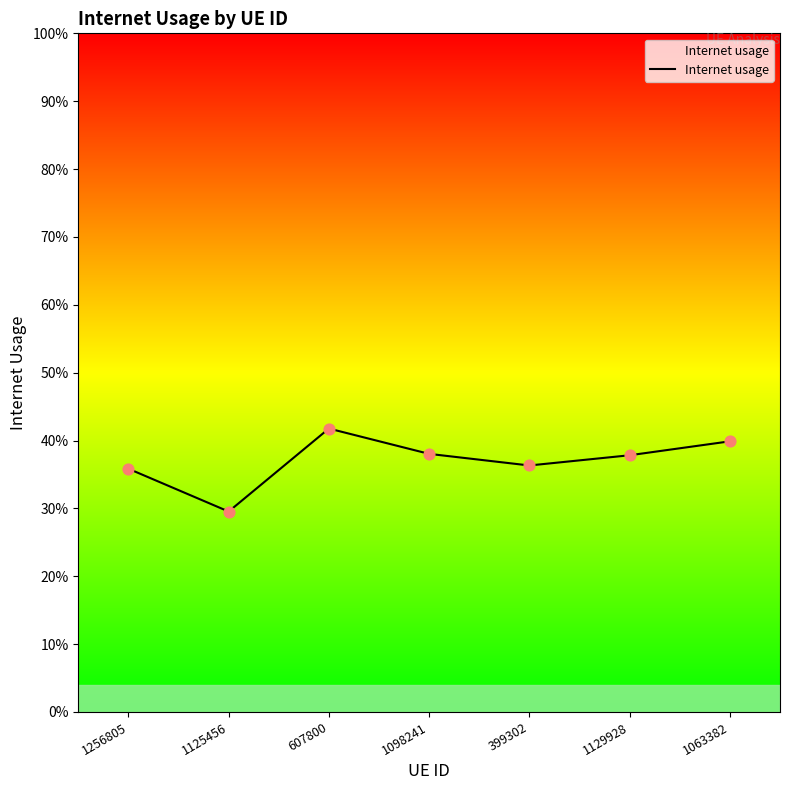

What is the change in value from 1256805 to 607800?

+0.1